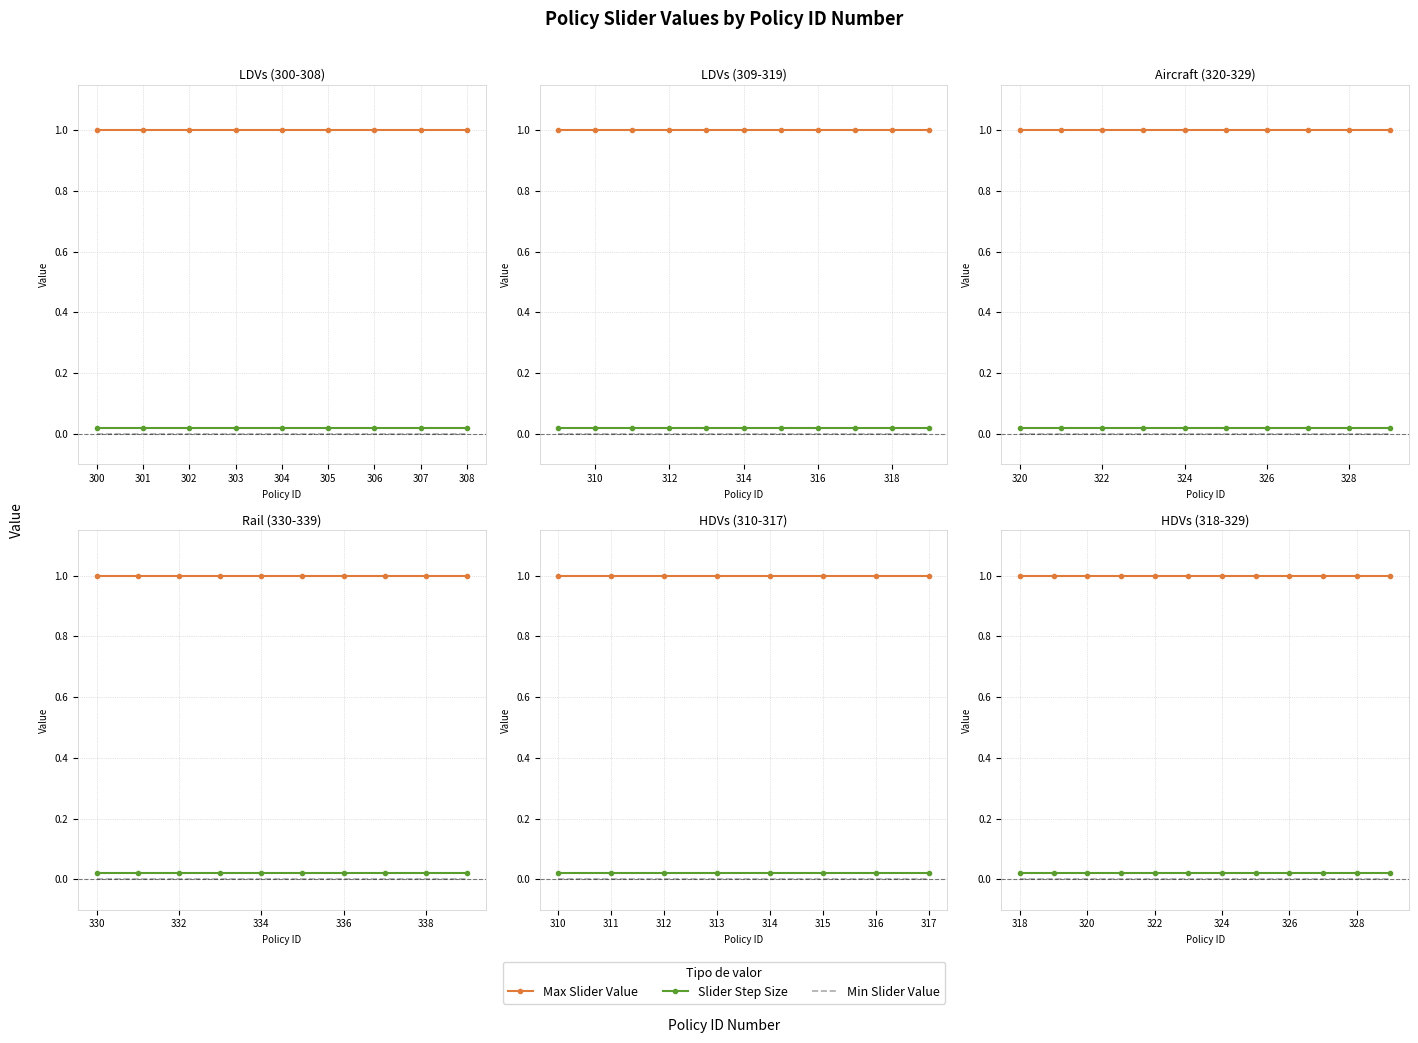

How many lines are shown in the chart?

3